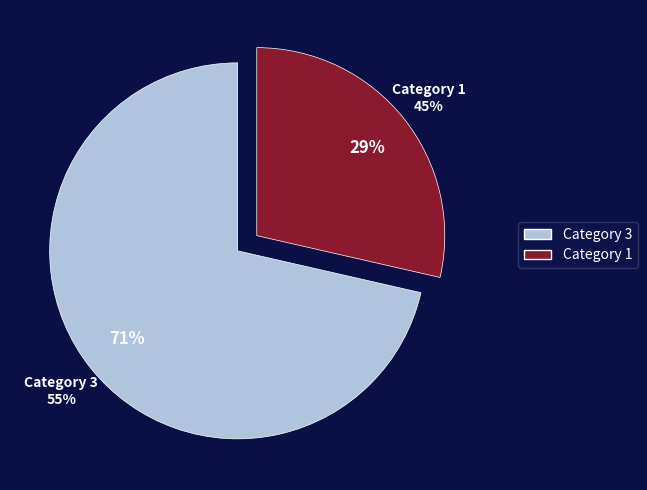

Approximately how many times larger is the value at 1 compared to 3?

0.4